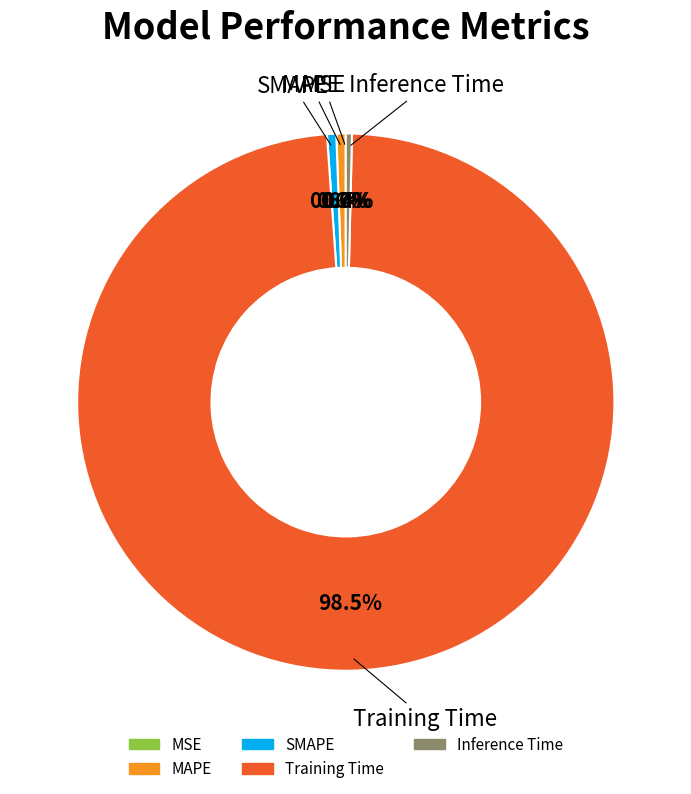

Which slice represents more than half of the pie?

Training Time